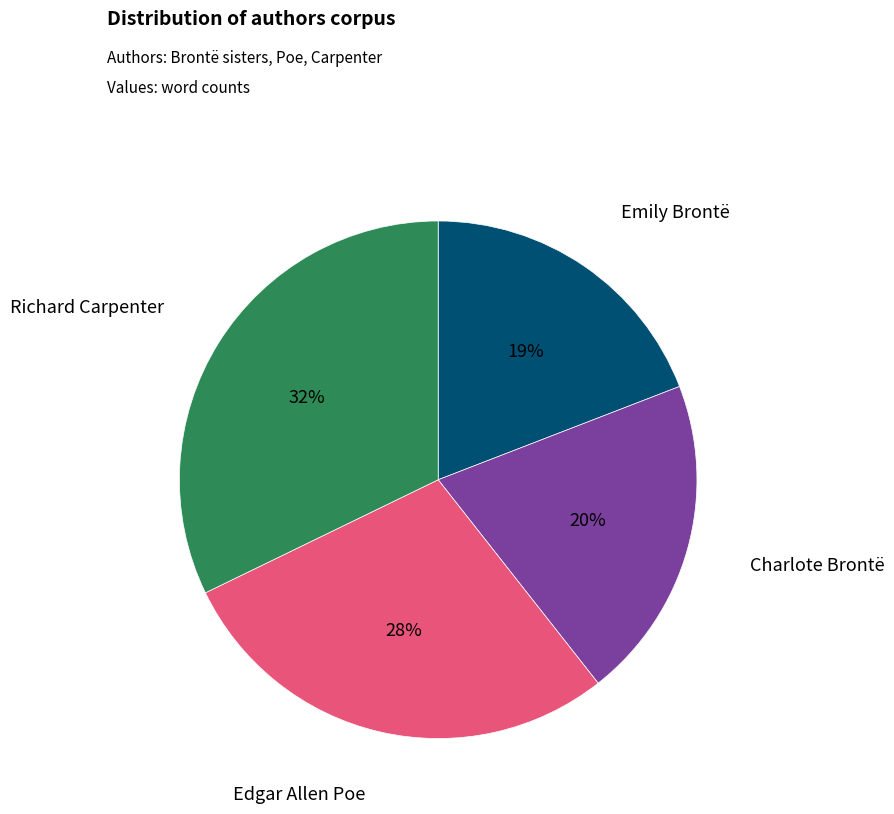

Count the number of slices in the pie.

4